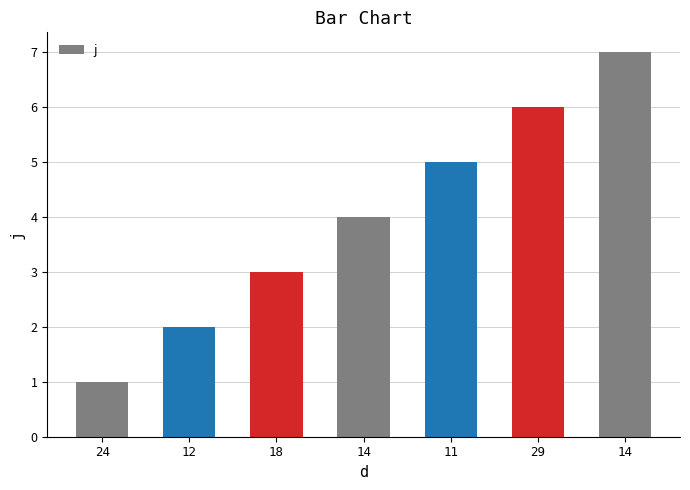

Which category has the lowest value across all series?

24